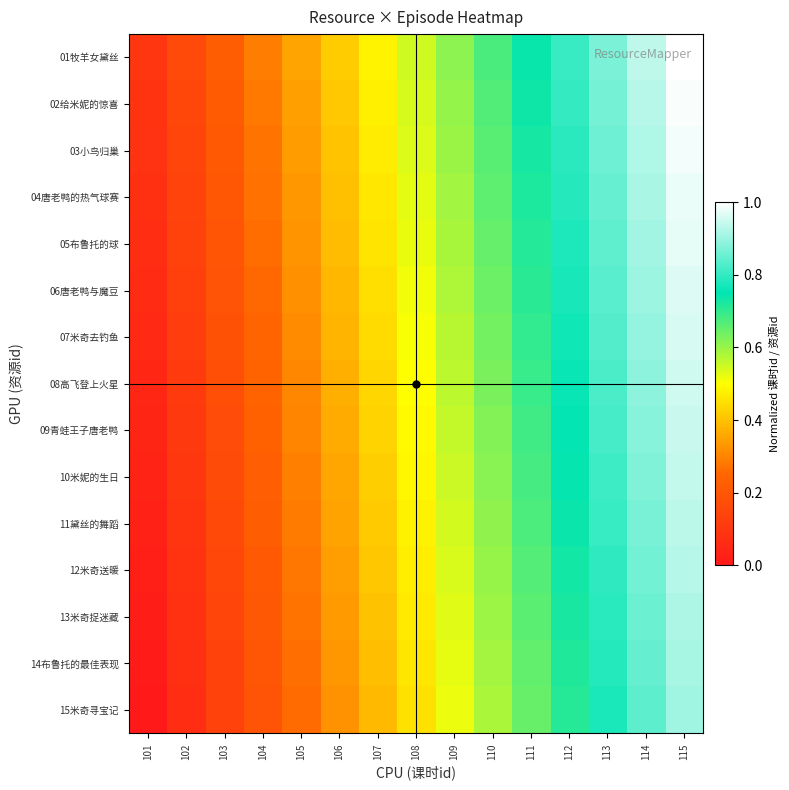

What is the maximum value shown in the chart?

1.0